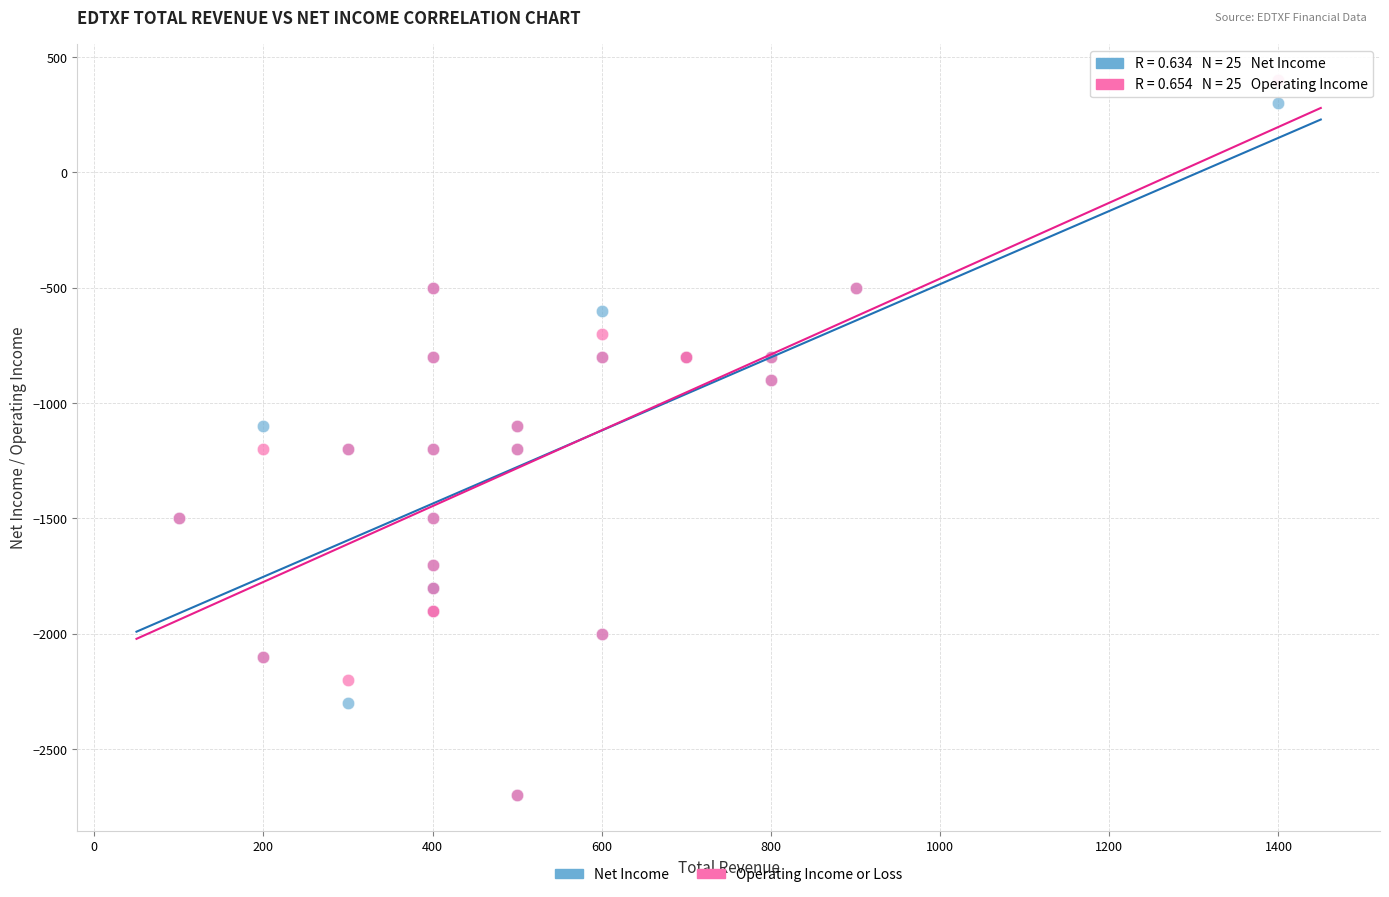

What are all the series names shown in the legend?

Net Income, Operating Income or Loss